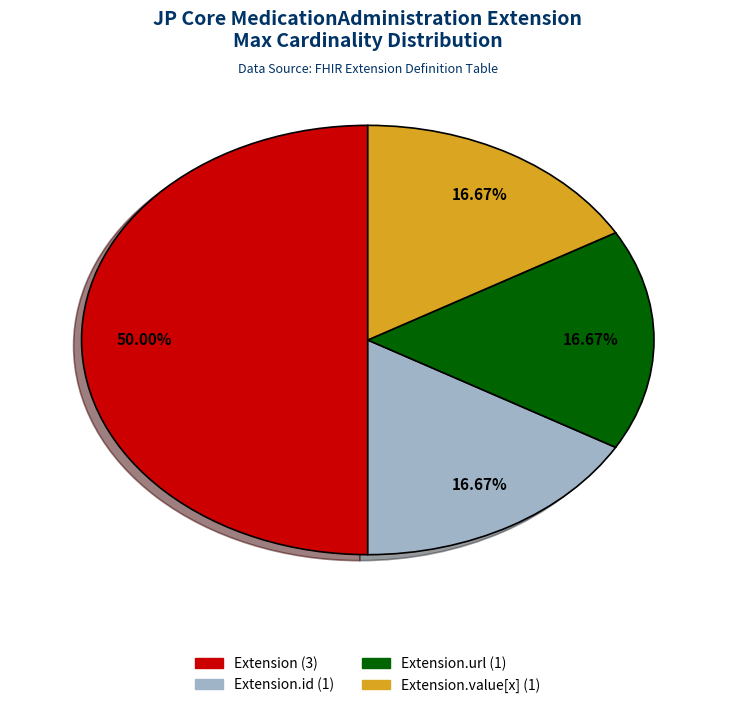

Count the number of slices in the pie.

4